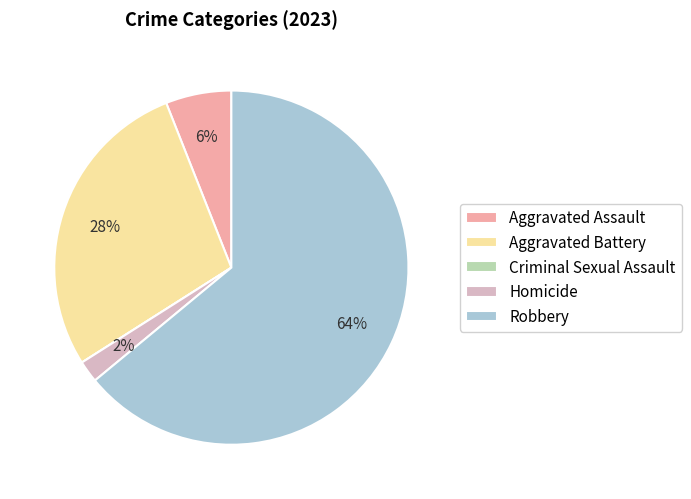

Is the sum of Aggravated Assault and Aggravated Battery greater than half?

No